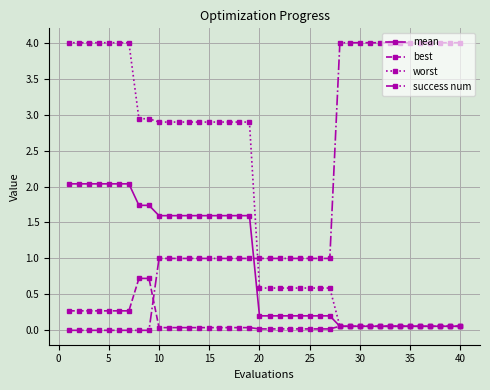

What is the greatest value displayed?

4.0